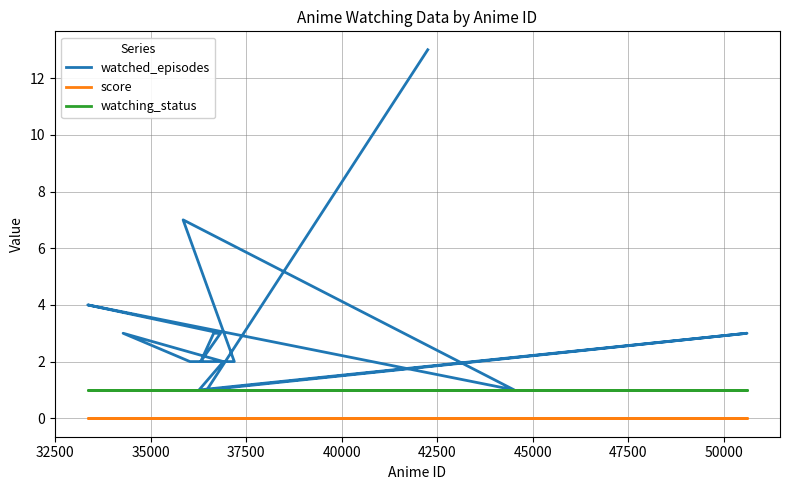

At how many categories does at least one series exceed 2?

8